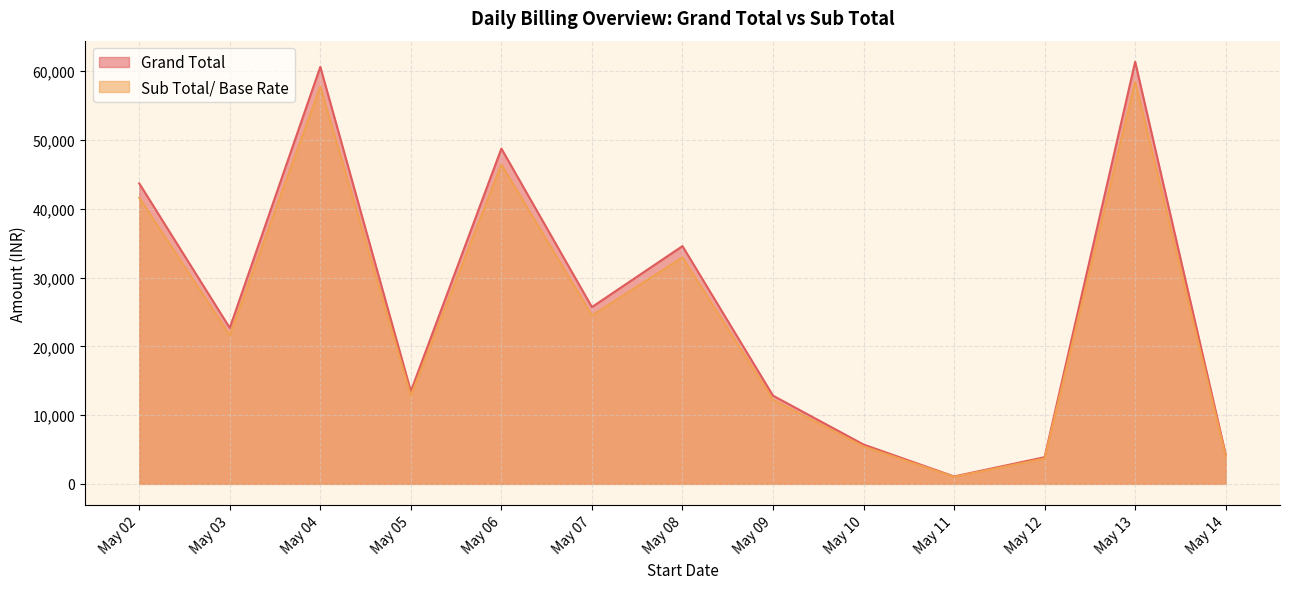

What are all the series names shown in the legend?

Grand Total, Sub Total/ Base Rate